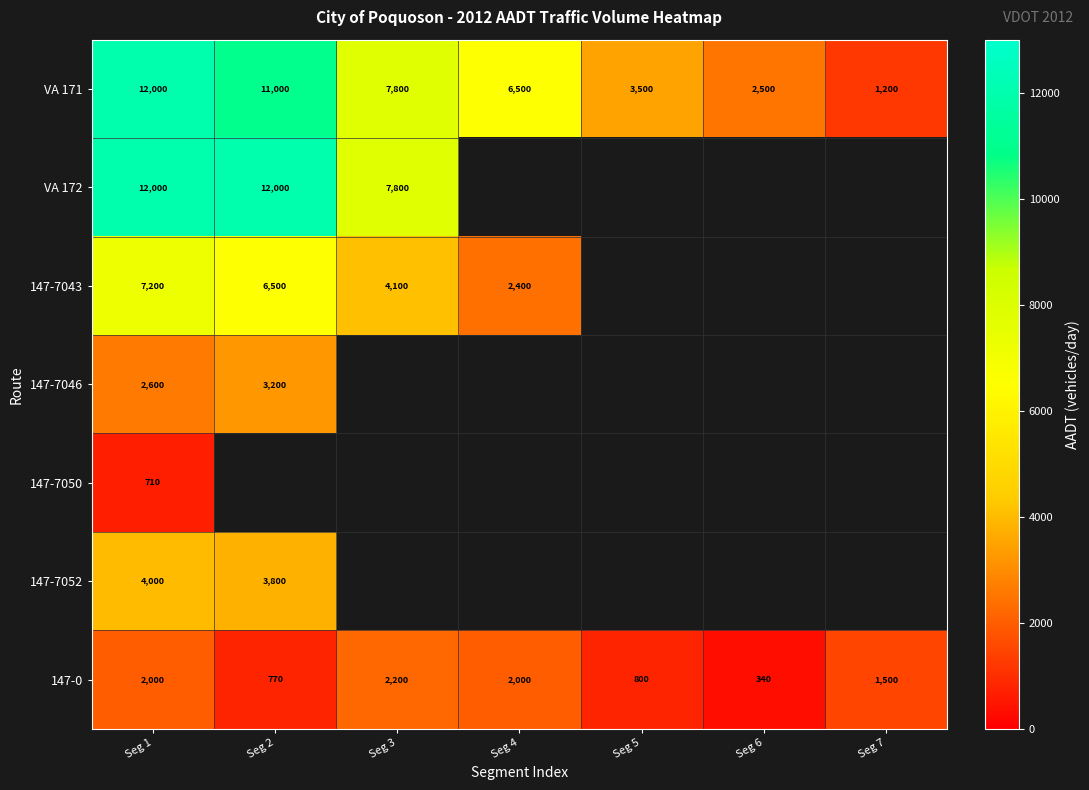

At which label does 147-0 first exceed 1500?

Seg 1